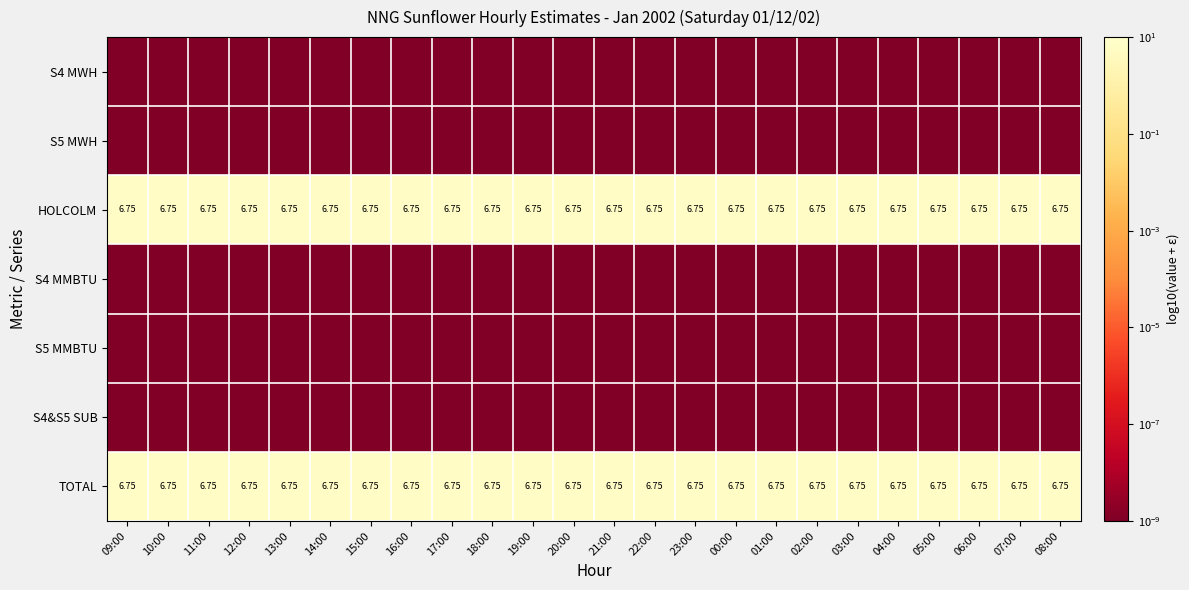

List the series in order of their peak value, lowest first.

S4 MWH, S5 MWH, S4 MMBTU, S5 MMBTU, S4&S5 SUB, HOLCOLM, TOTAL